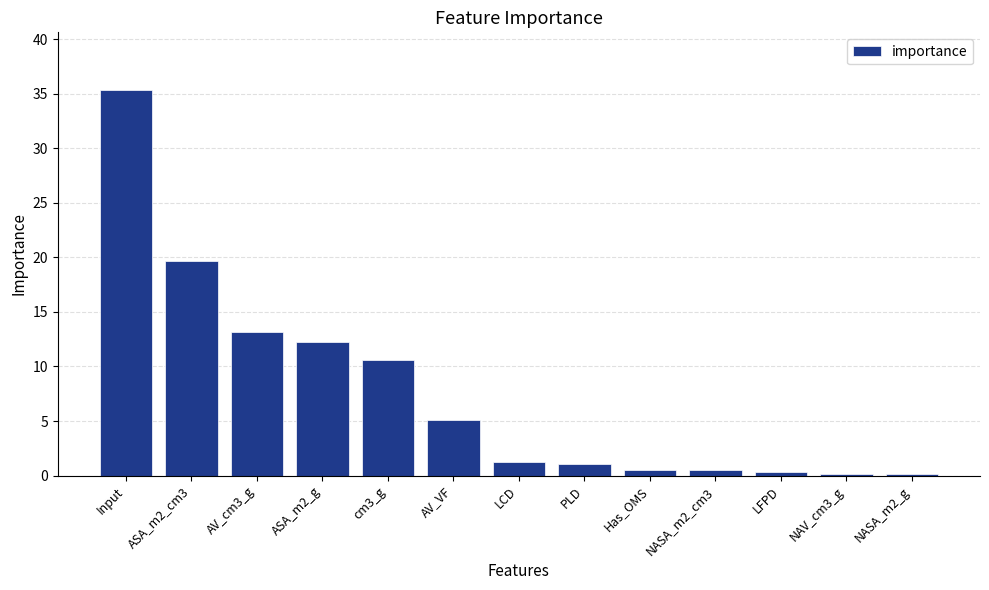

Where does the data first go above 1?

Input